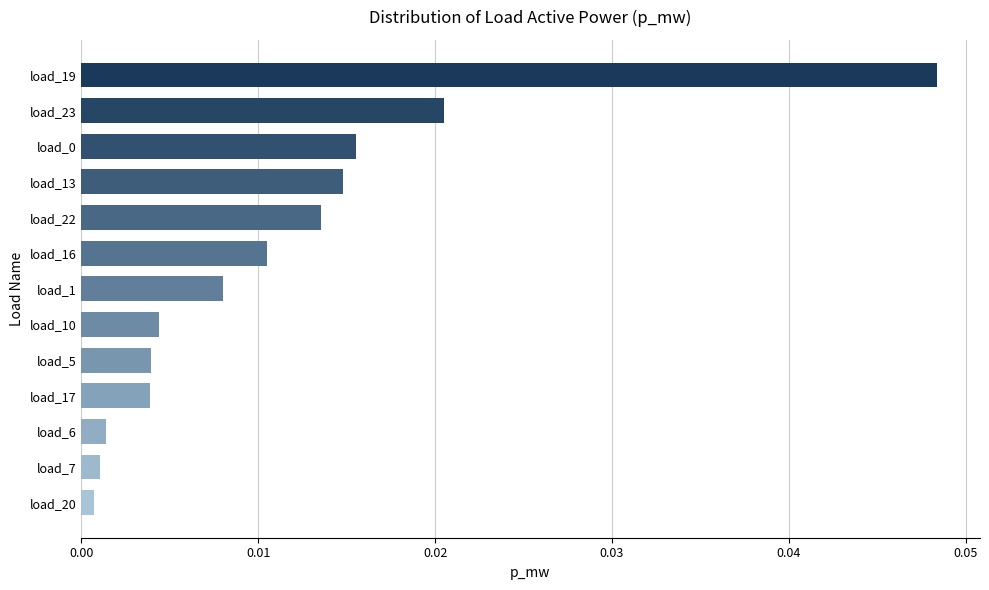

Which has a higher value, load_17 or load_13?

load_13